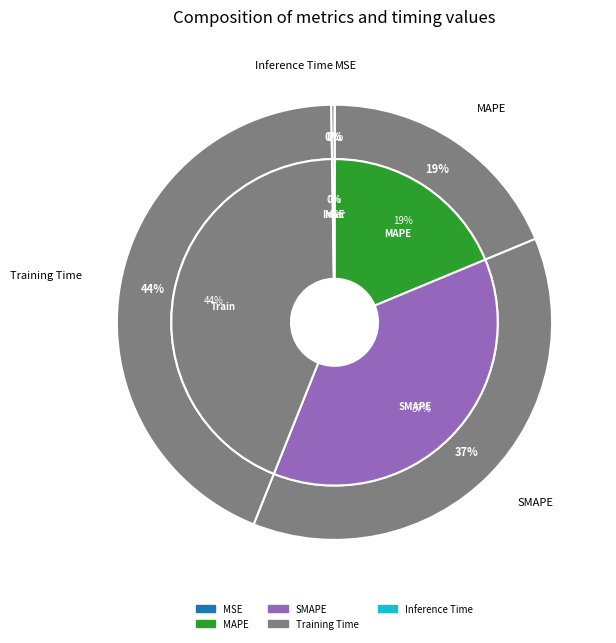

What is the largest slice in the pie chart?

Training Time